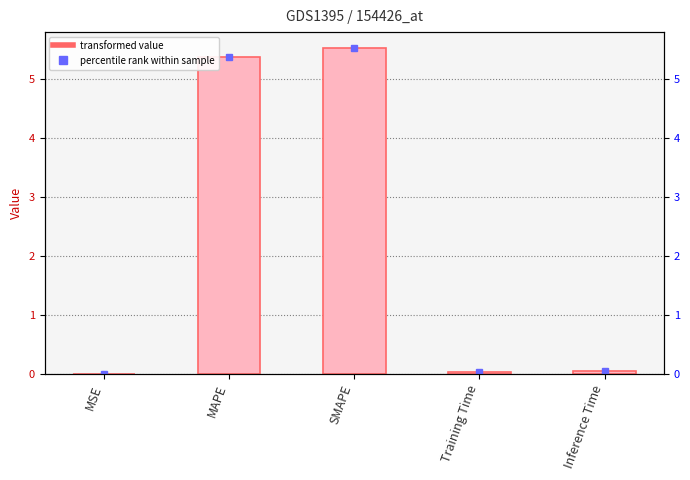

Are the bars horizontal?

No